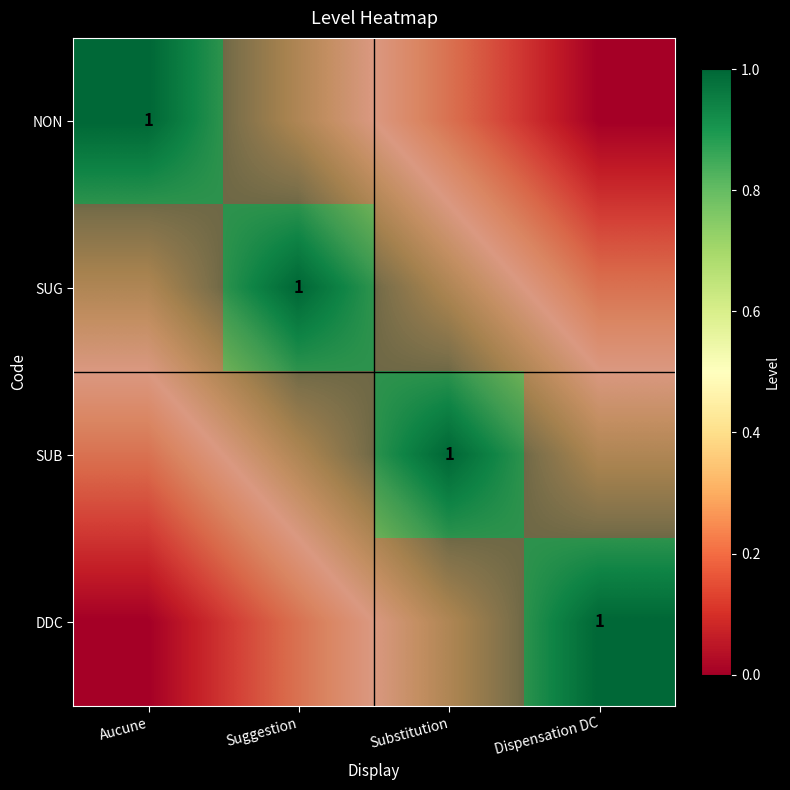

Which label corresponds to the largest value in the chart?

Aucune